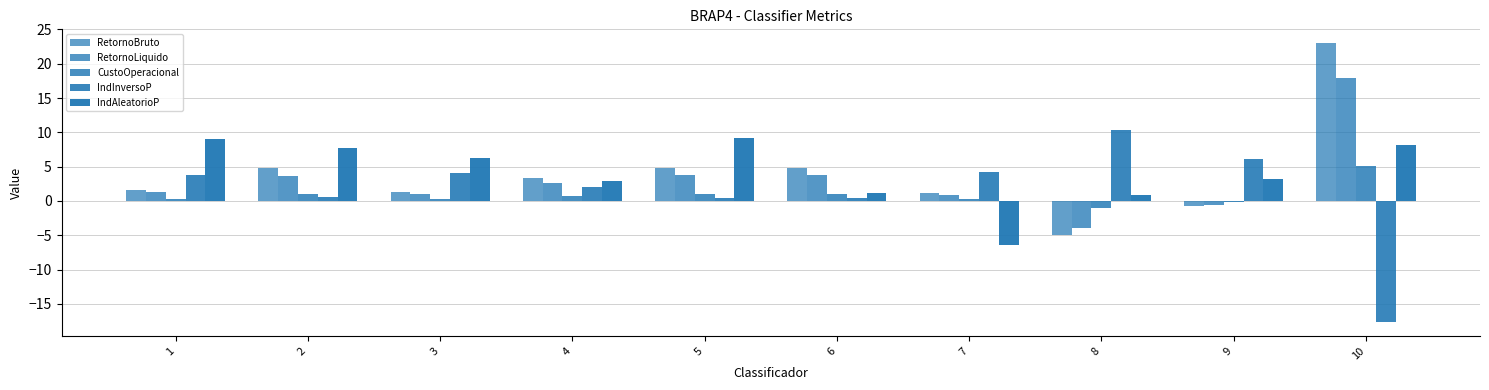

How many data points in CustoOperacional are above 0?

8